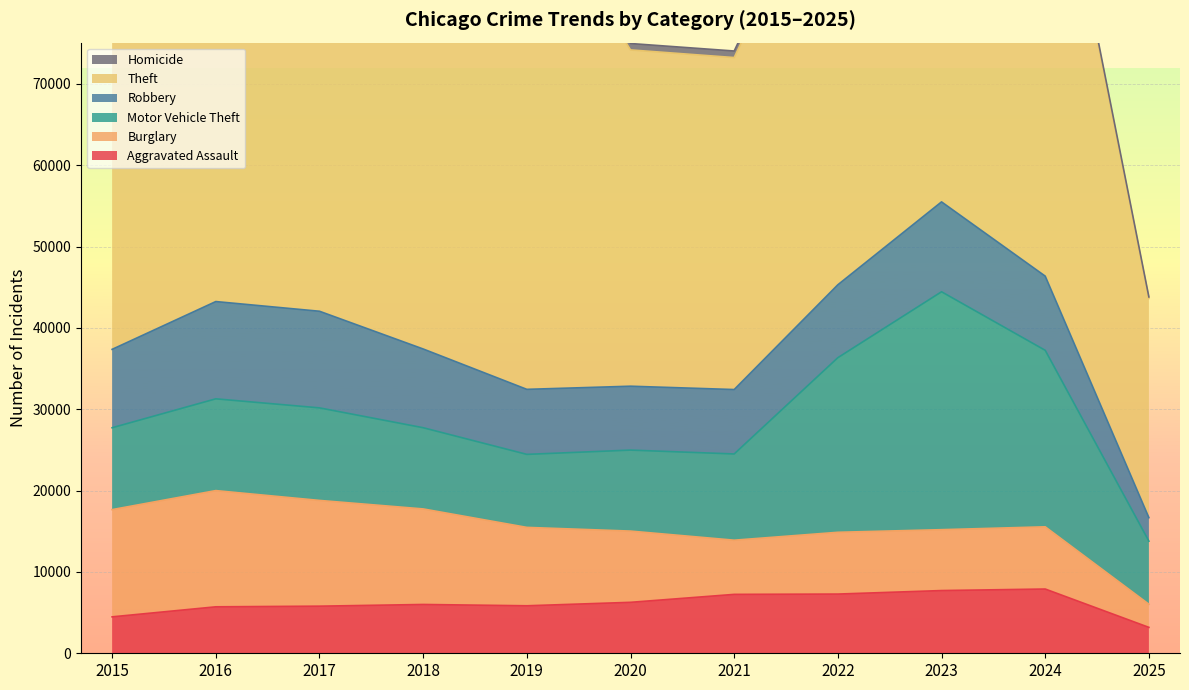

What is the average value of the Homicide series?

615